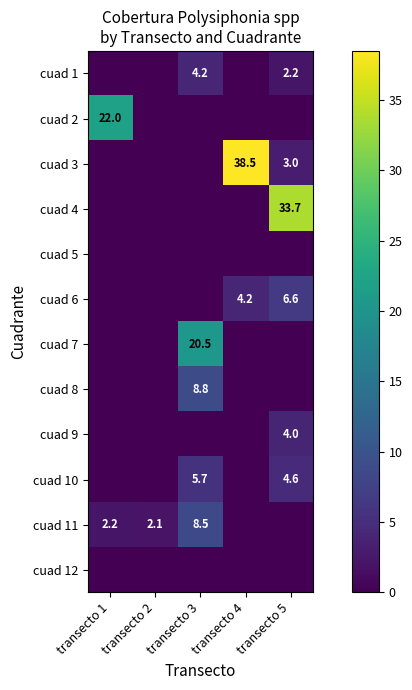

At transecto 5, list the series in order from smallest to largest.

cuad 2, cuad 5, cuad 7, cuad 8, cuad 11, cuad 12, cuad 1, cuad 3, cuad 9, cuad 10, cuad 6, cuad 4